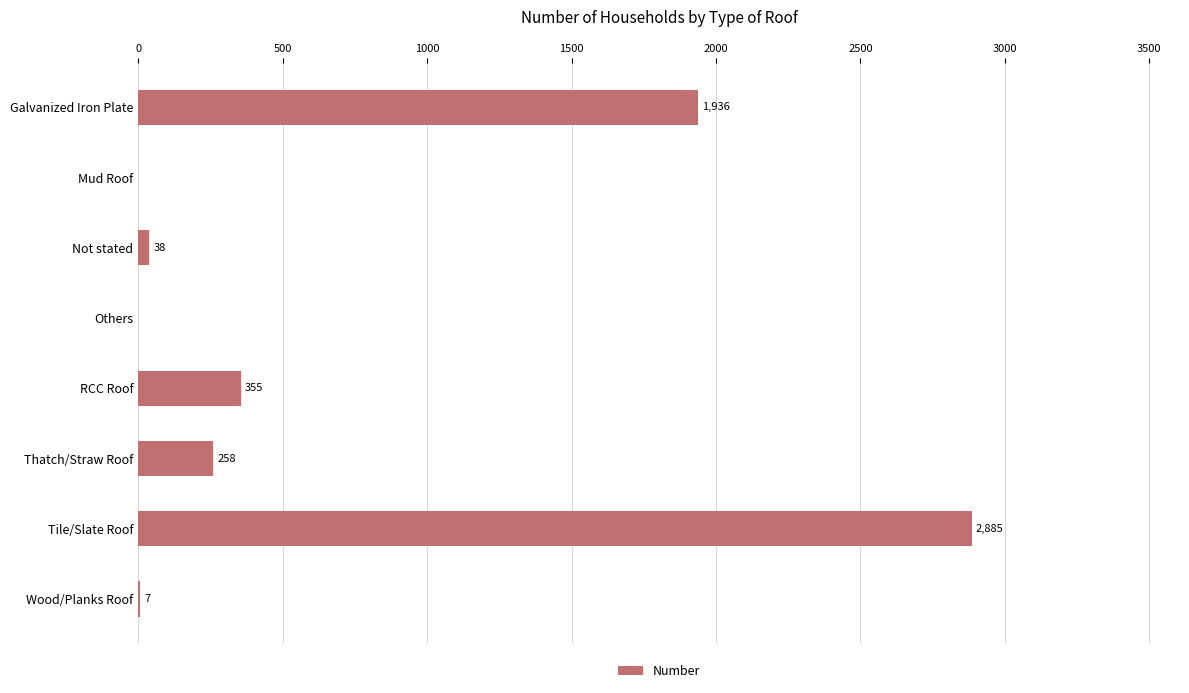

At which category does the chart reach its peak across all series?

Tile/Slate Roof